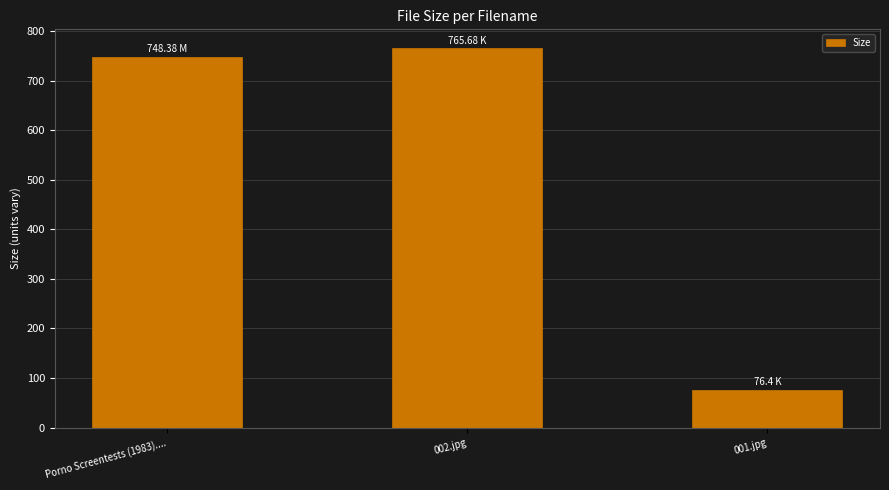

Rank the categories by value from highest to lowest.

002.jpg, Porno Screentests (1983)...., 001.jpg